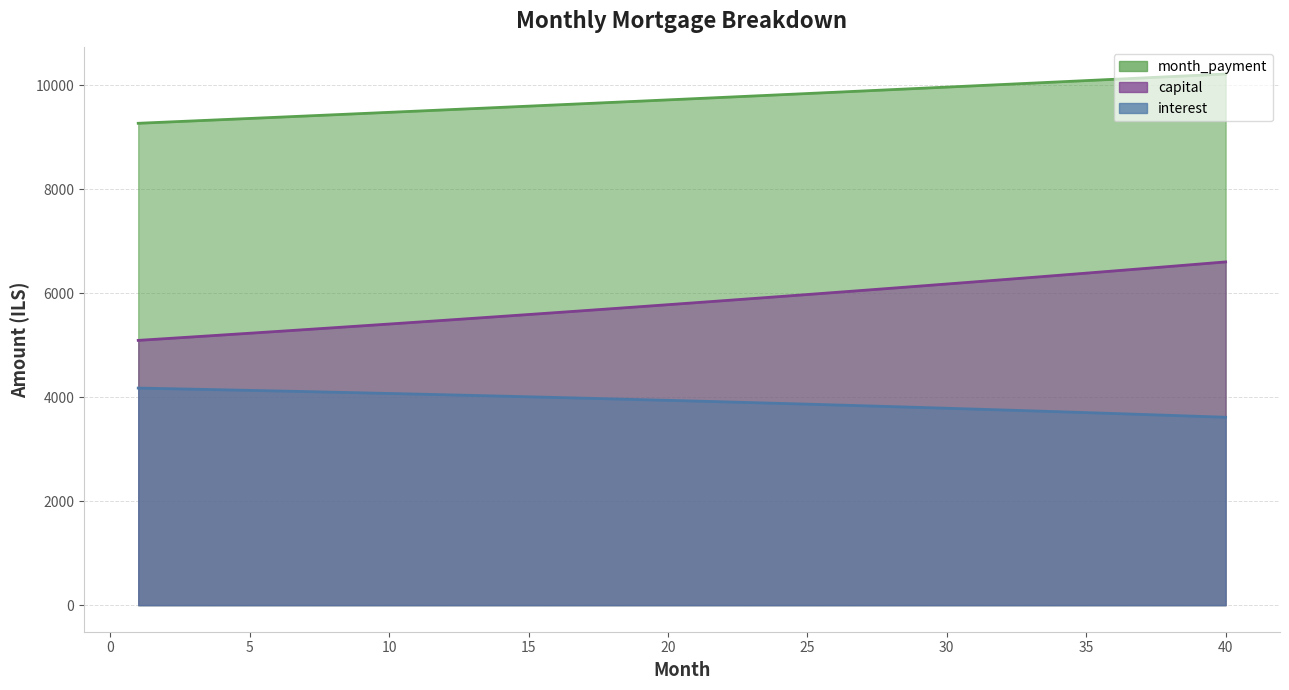

What are all the series names shown in the legend?

interest, capital, month_payment